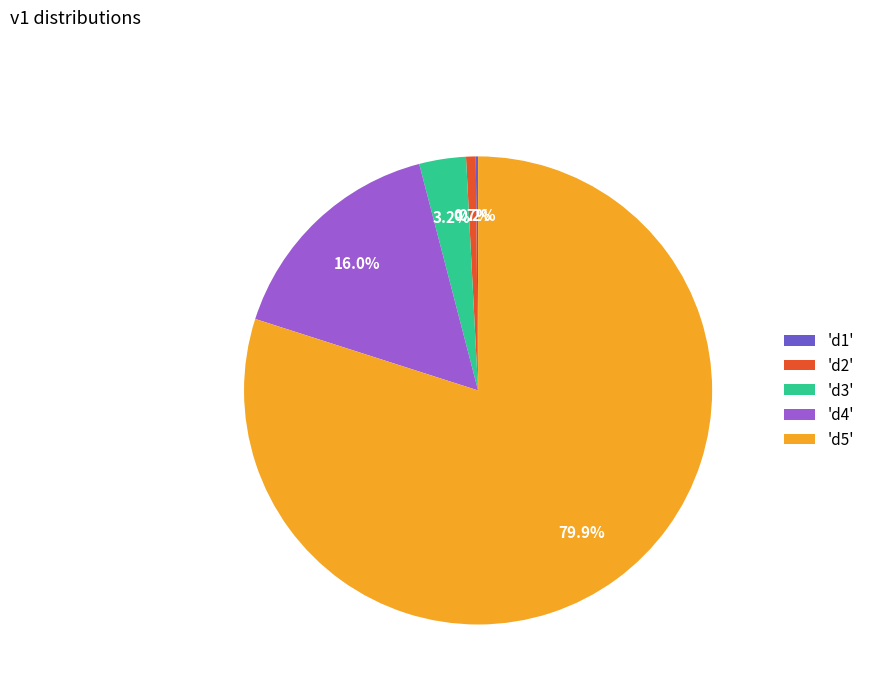

What portion of the pie excludes 'd2'?

99.3%